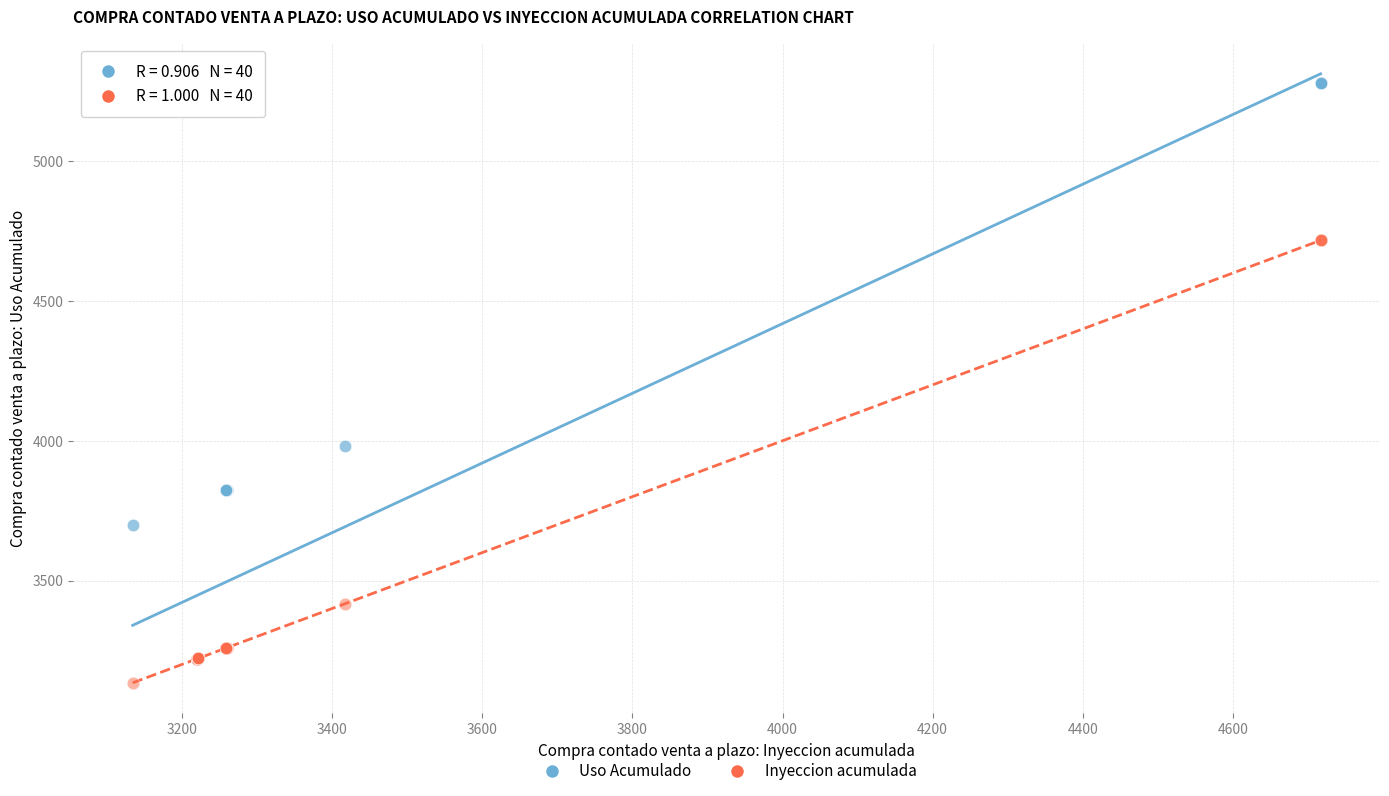

Across all series, what Y value is closest to 4207?

3981